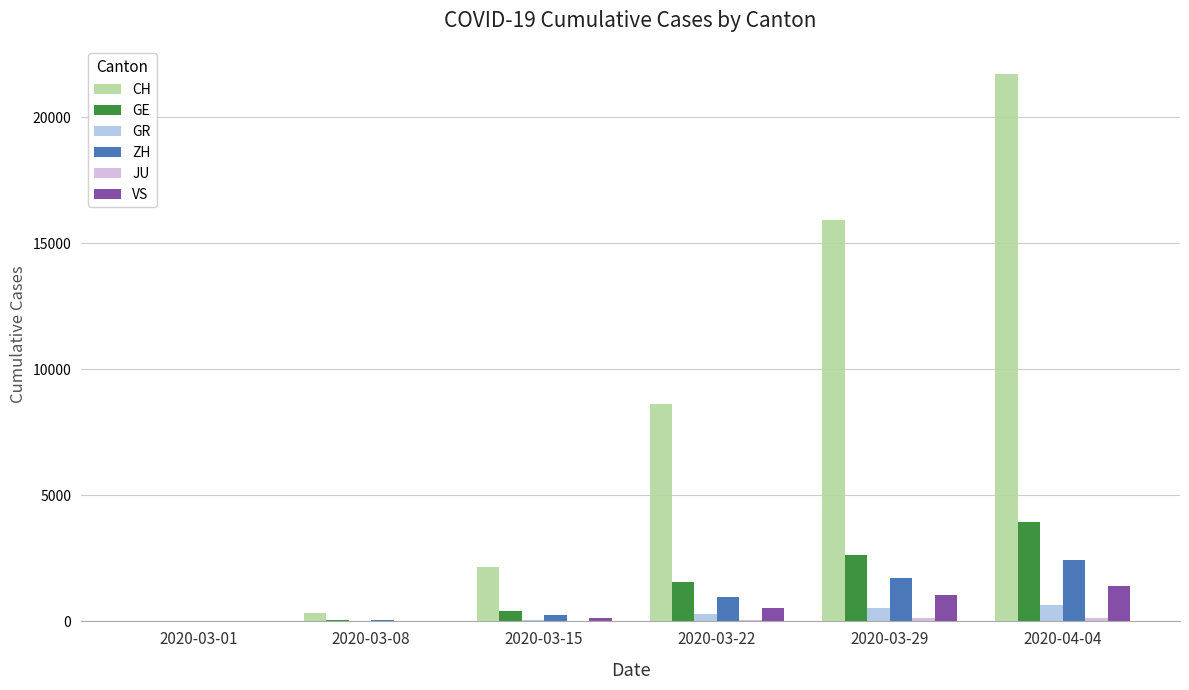

Between 2020-03-01 and 2020-04-04, which series saw the biggest shift?

CH